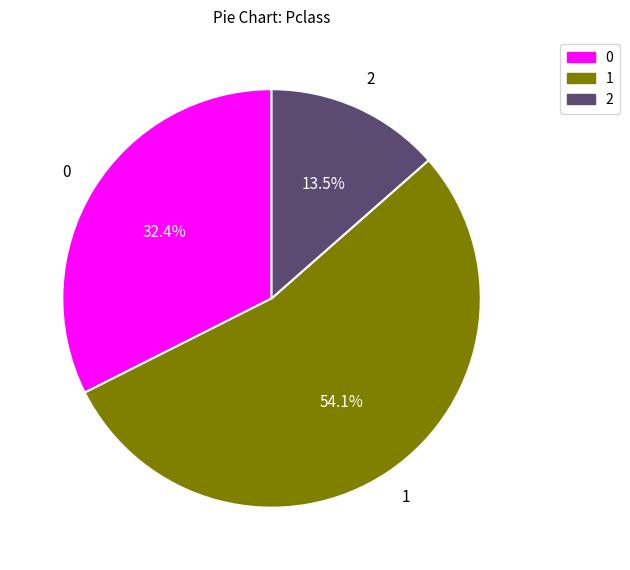

Does 1 represent more than half of the total?

Yes